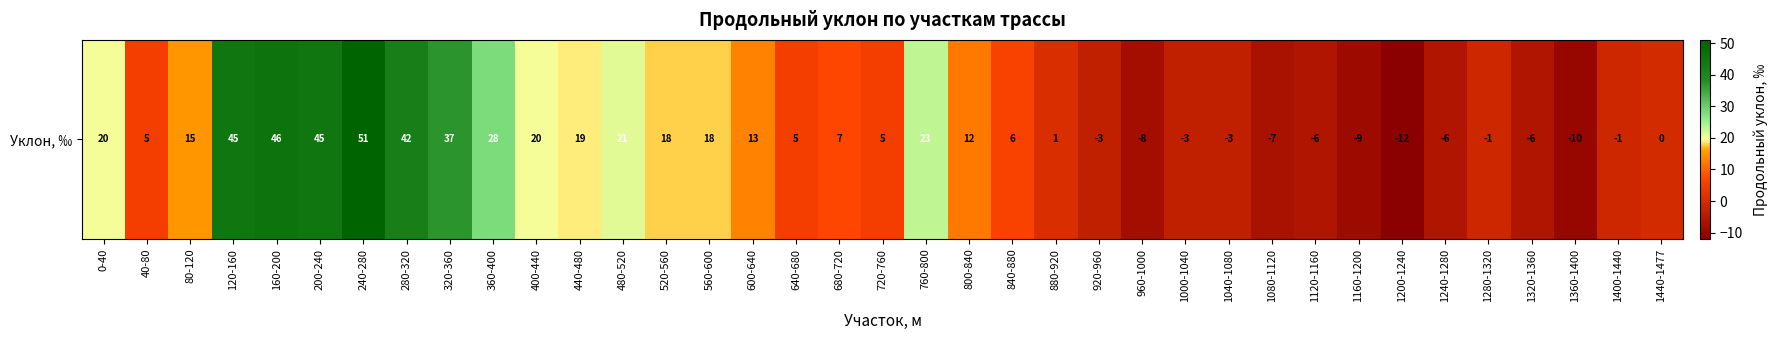

List the labels in order of value, smallest first.

1200-1240, 1360-1400, 1160-1200, 960-1000, 1080-1120, 1120-1160, 1240-1280, 1320-1360, 920-960, 1000-1040, 1040-1080, 1280-1320, 1400-1440, 1440-1477, 880-920, 40-80, 640-680, 720-760, 840-880, 680-720, 800-840, 600-640, 80-120, 520-560, 560-600, 440-480, 0-40, 400-440, 480-520, 760-800, 360-400, 320-360, 280-320, 120-160, 200-240, 160-200, 240-280